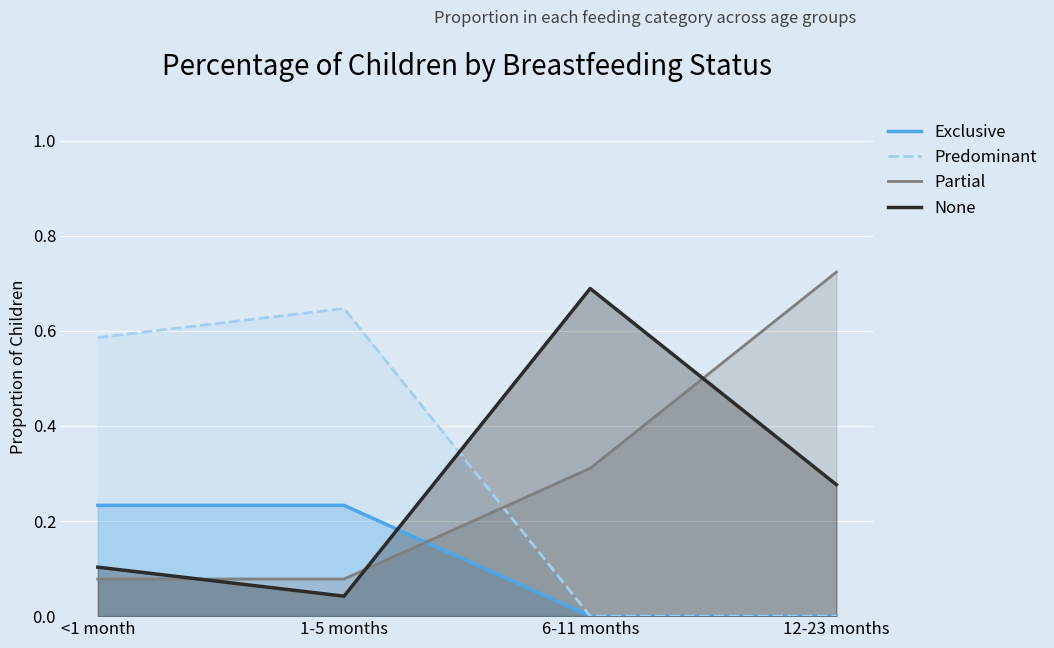

At which label is None closest to 0?

1-5 months